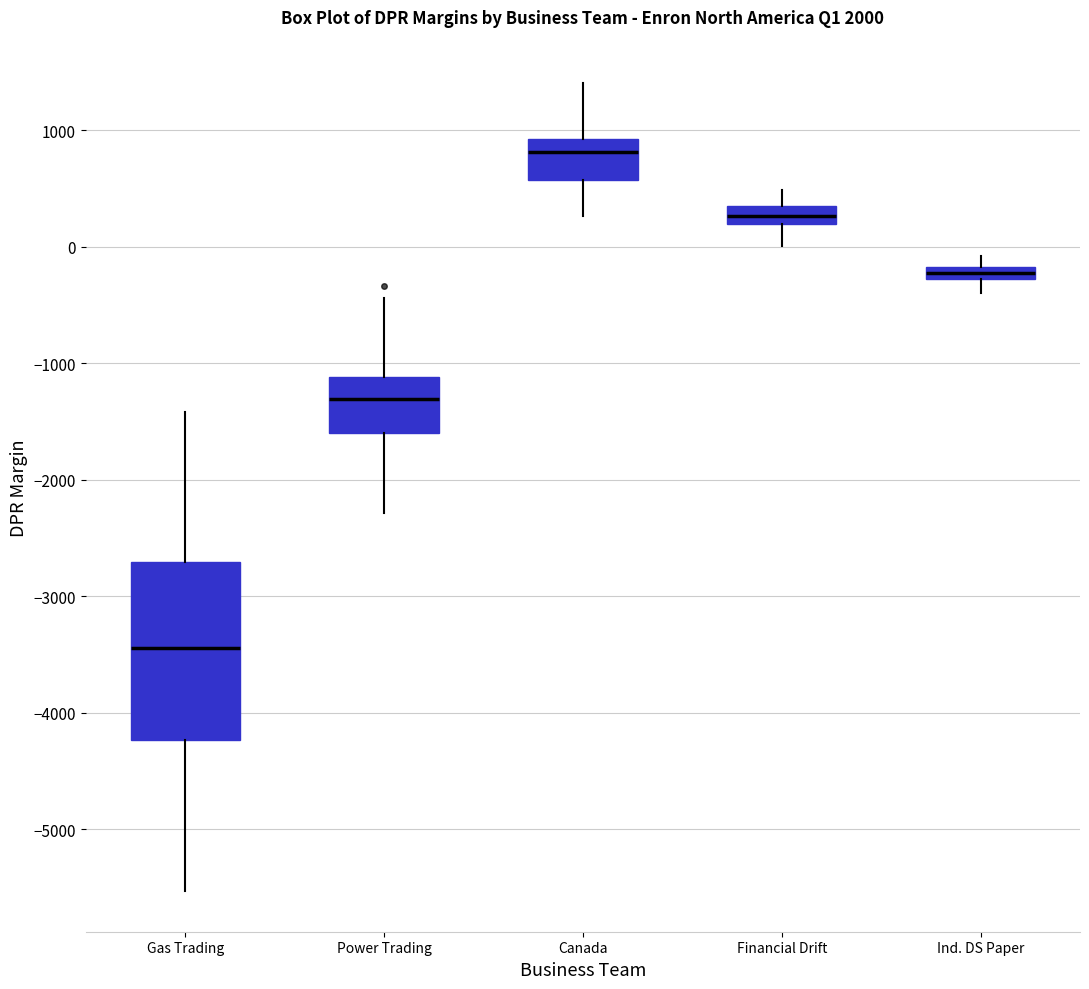

Which box's median line is the highest?

Canada